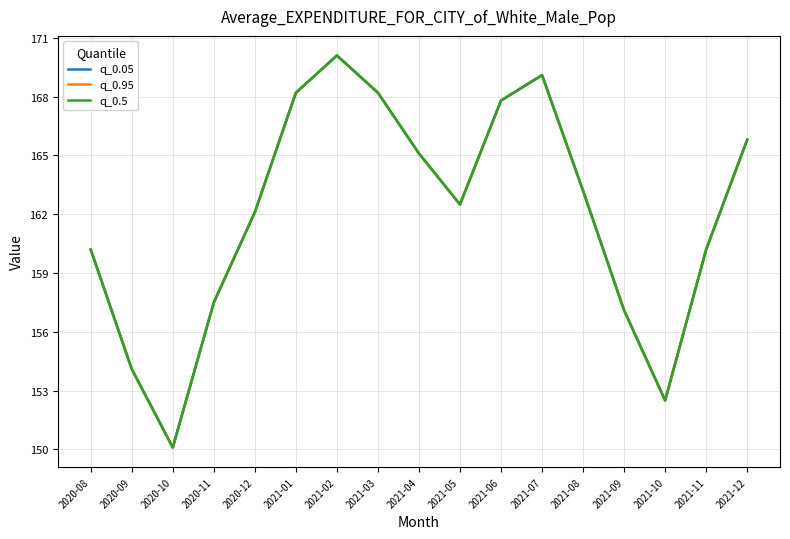

Does the chart display data point markers on the line(s)?

No